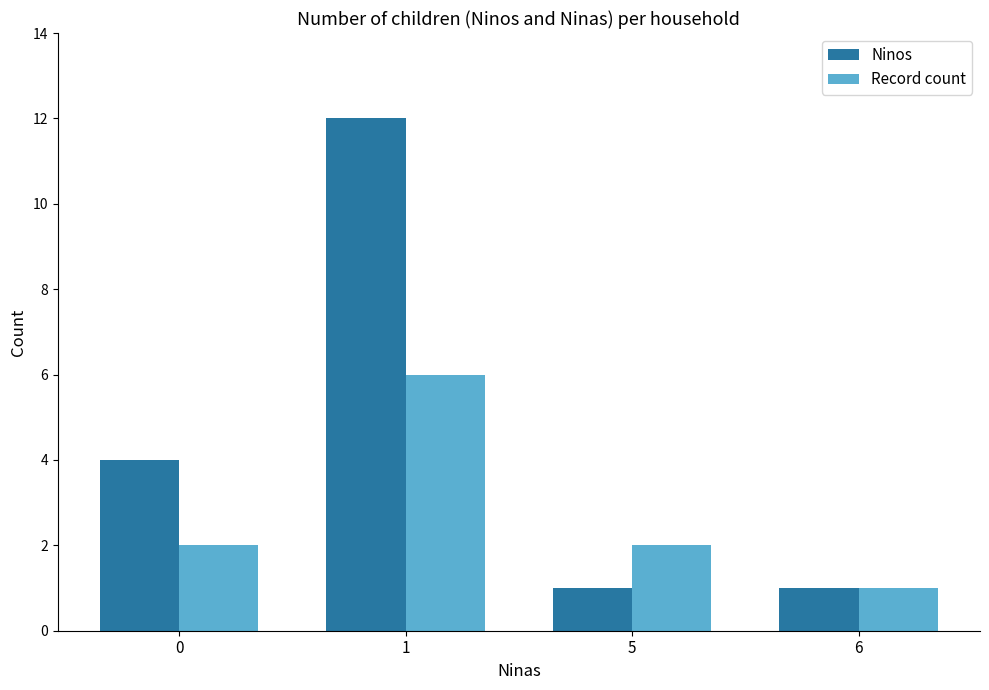

Reading right to left, transcribe all the data shown in this chart.

Ninos: 6=1	5=1	1=12	0=4
Record count: 6=1	5=2	1=6	0=2